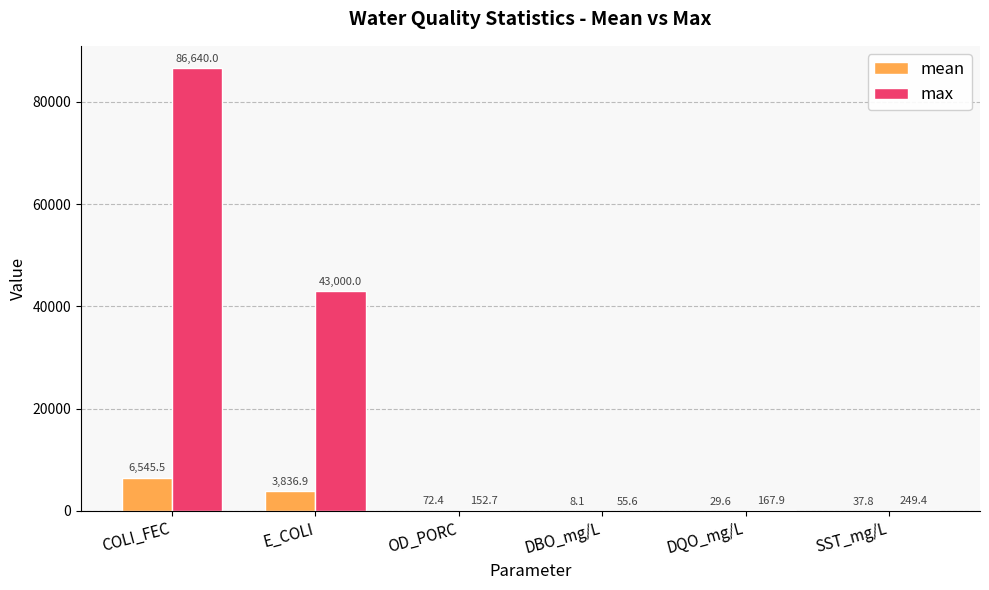

What is the difference between the max values at OD_PORC and SST_mg/L?

96.7